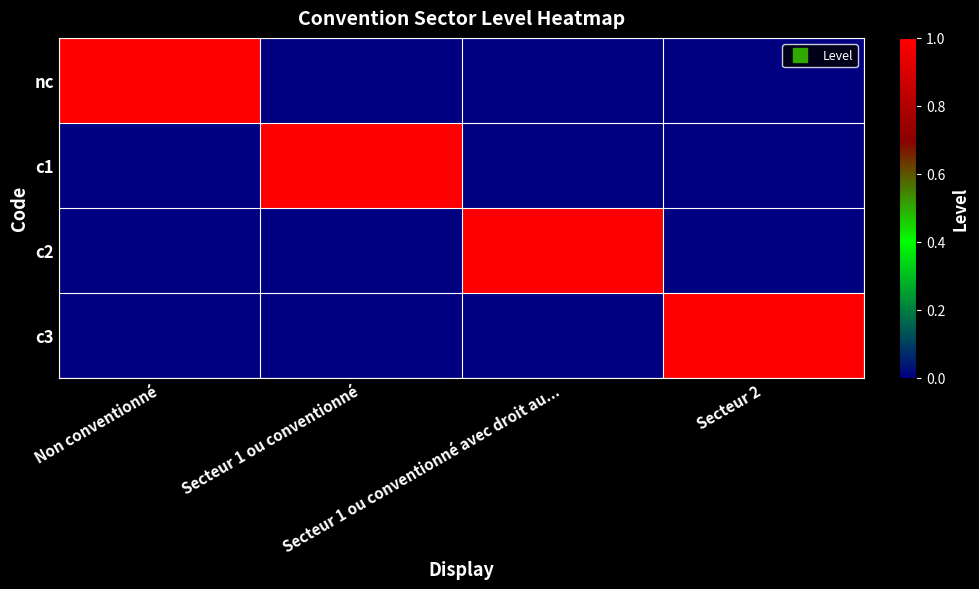

Which has a higher value, Secteur 1 ou conventionné avec droit au... or Secteur 1 ou conventionné?

Secteur 1 ou conventionné avec droit au...